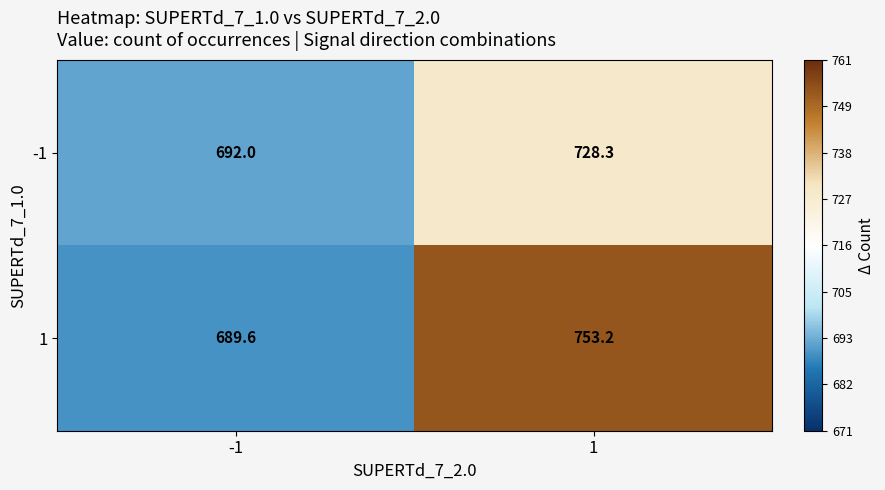

What is the difference between the 1 values at -1 and 1?

63.6